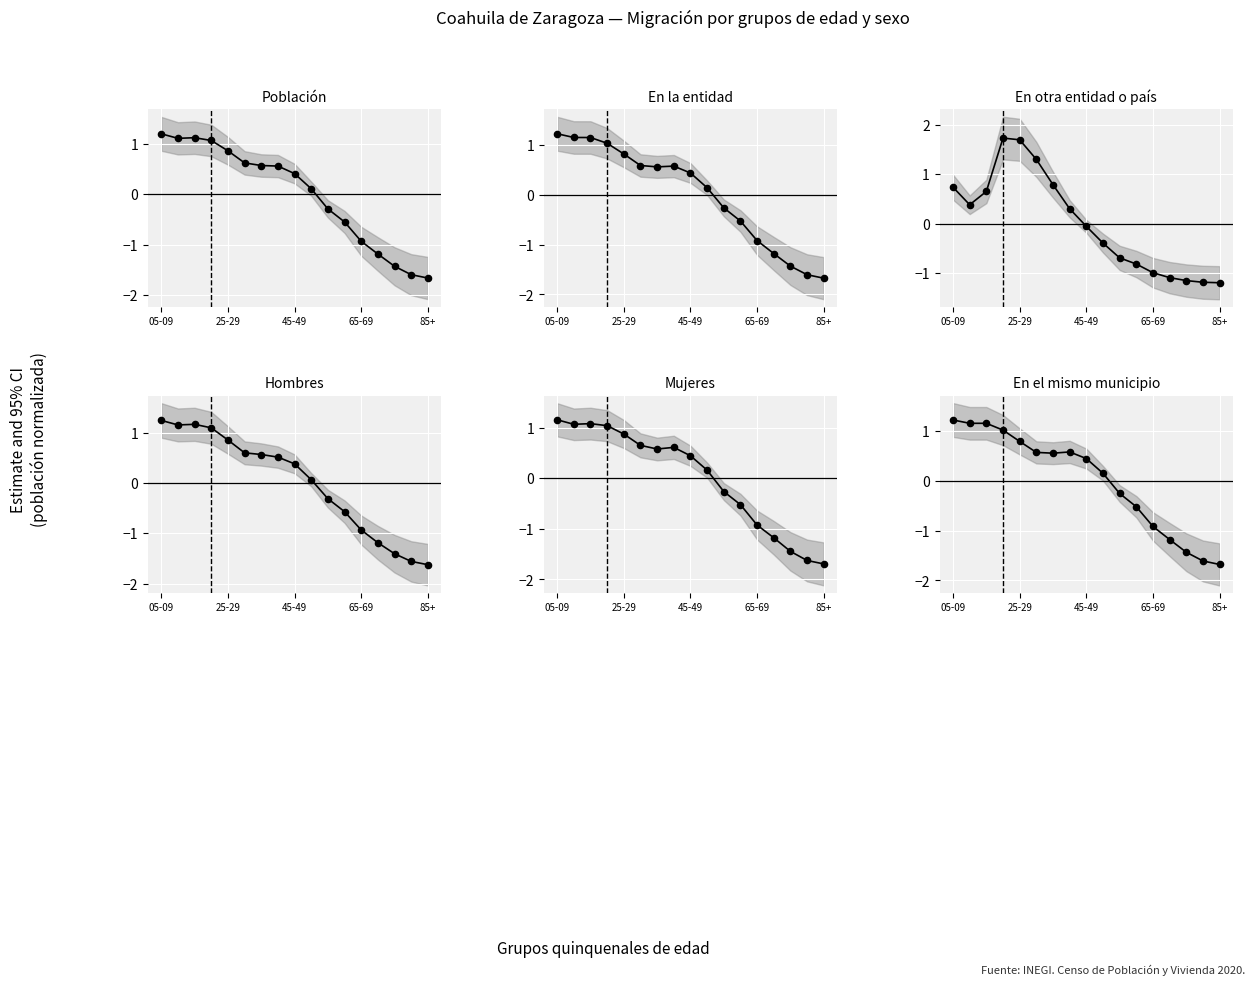

At how many categories does at least one series exceed 0?

10